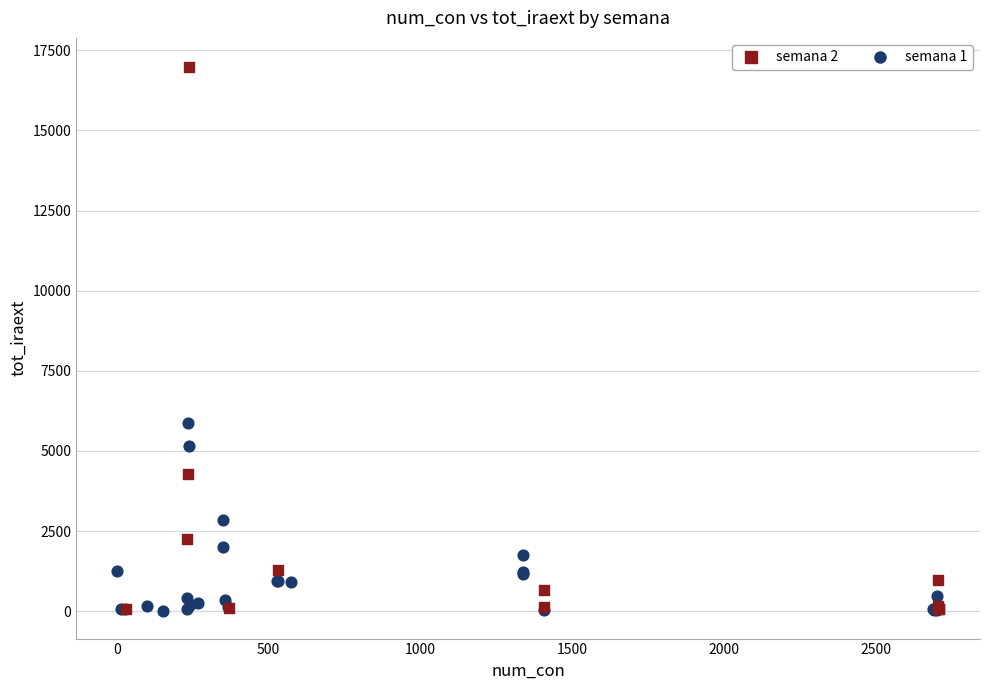

Which series contains the highest Y value?

semana 2